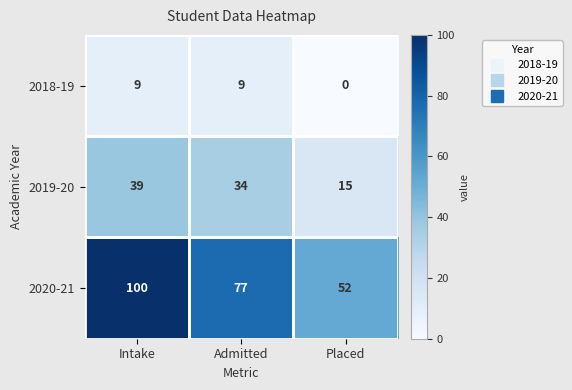

Which series has the widest spread of values?

2020-21